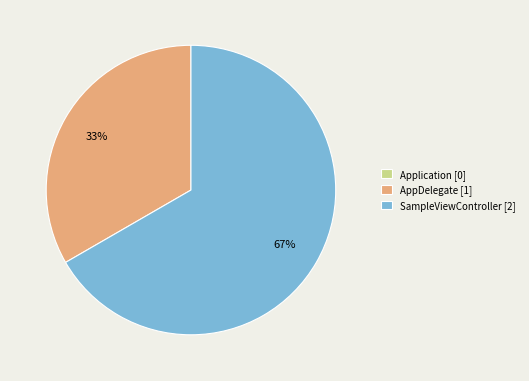

Which has a higher value, SampleViewController [2] or AppDelegate [1]?

SampleViewController [2]